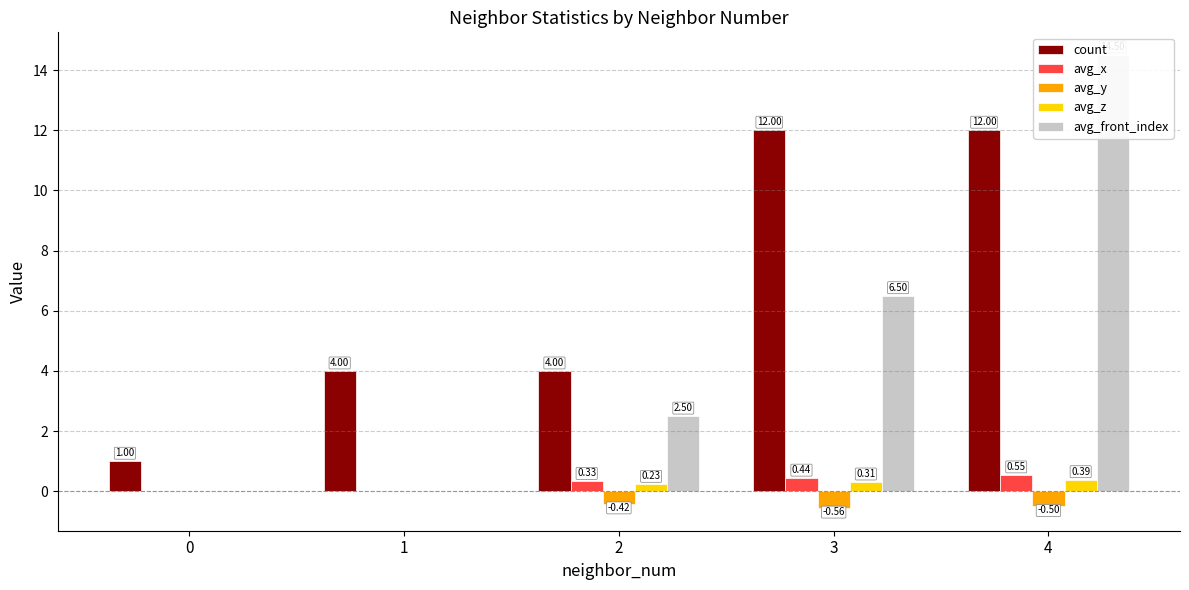

What is the minimum value shown in the chart?

-0.6